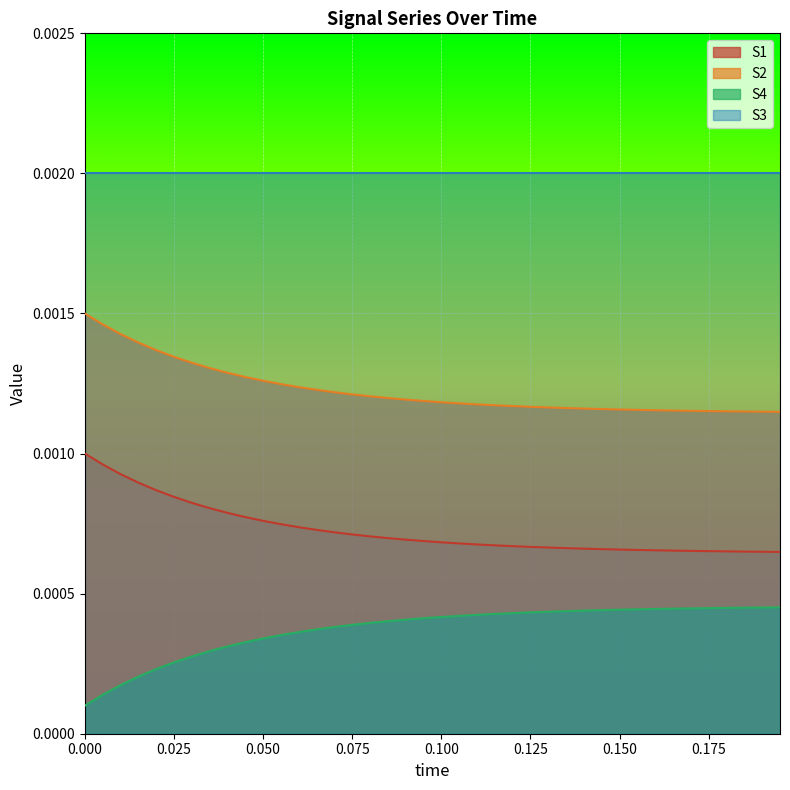

Count the number of data series in this chart.

4